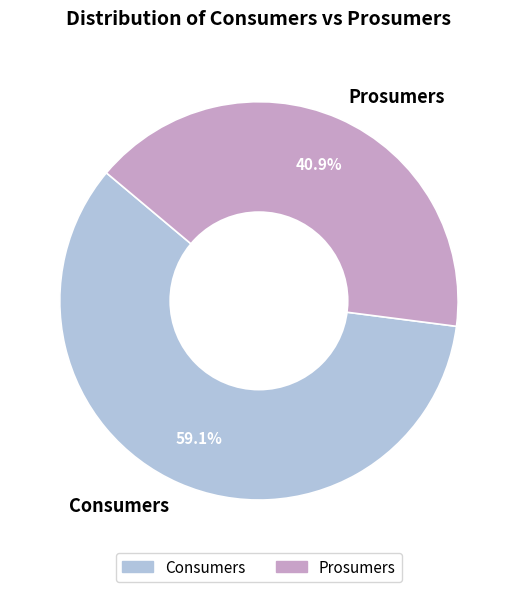

What is the majority slice?

Consumers